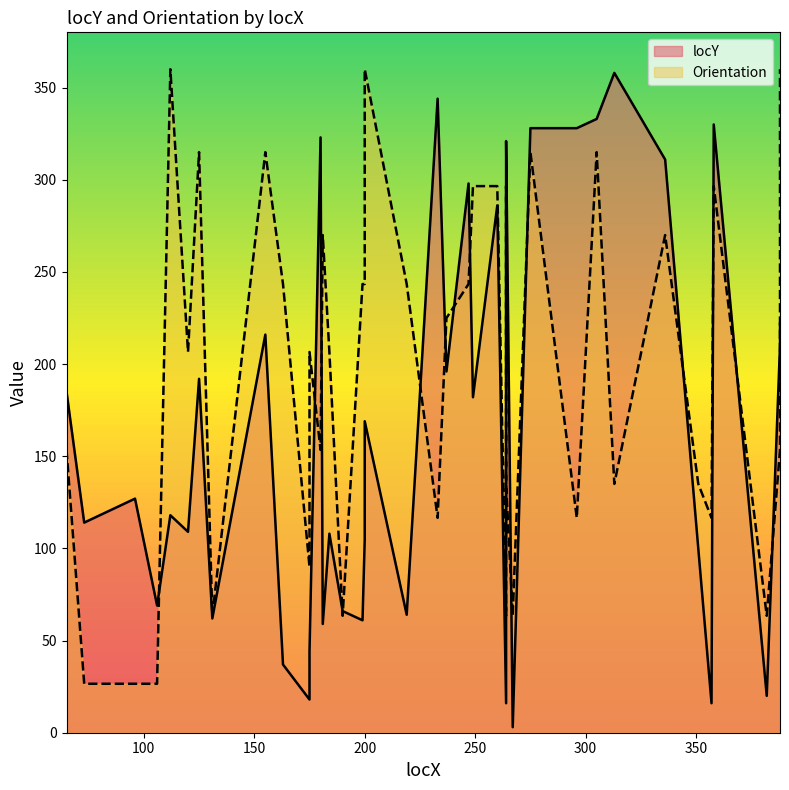

How many lines are shown in the chart?

2